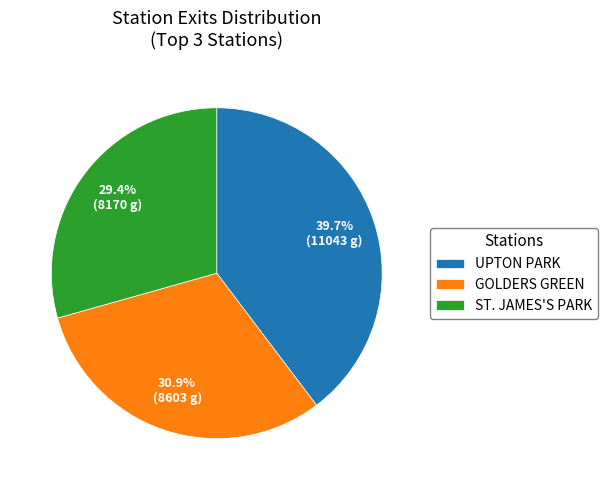

Which slice is the smallest?

ST. JAMES'S PARK